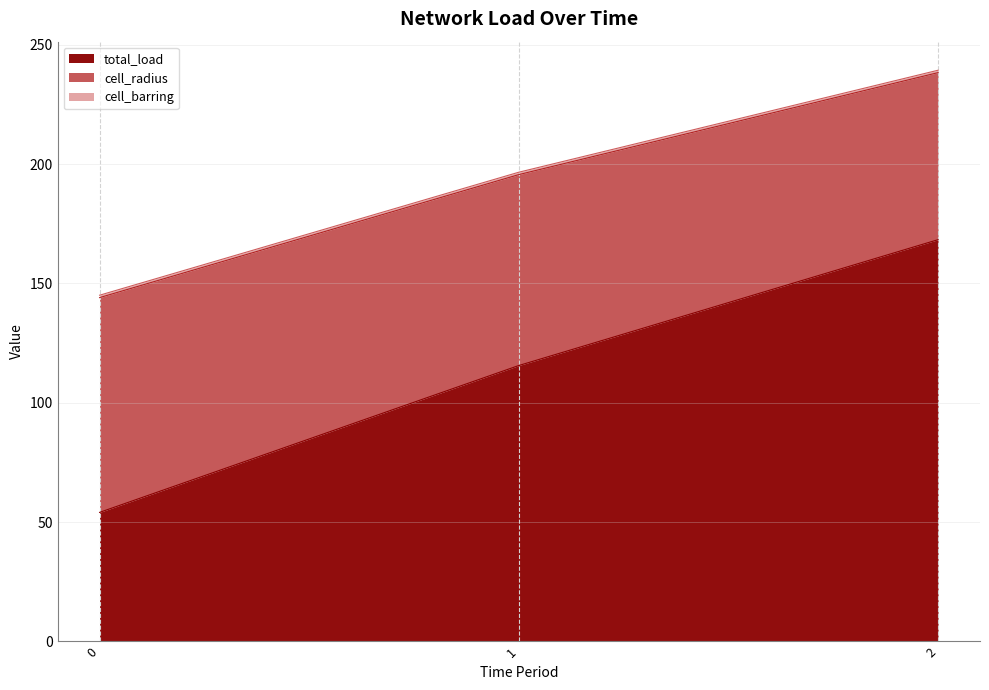

What is the value of the cell_radius point at the 3rd from the left?

238.4